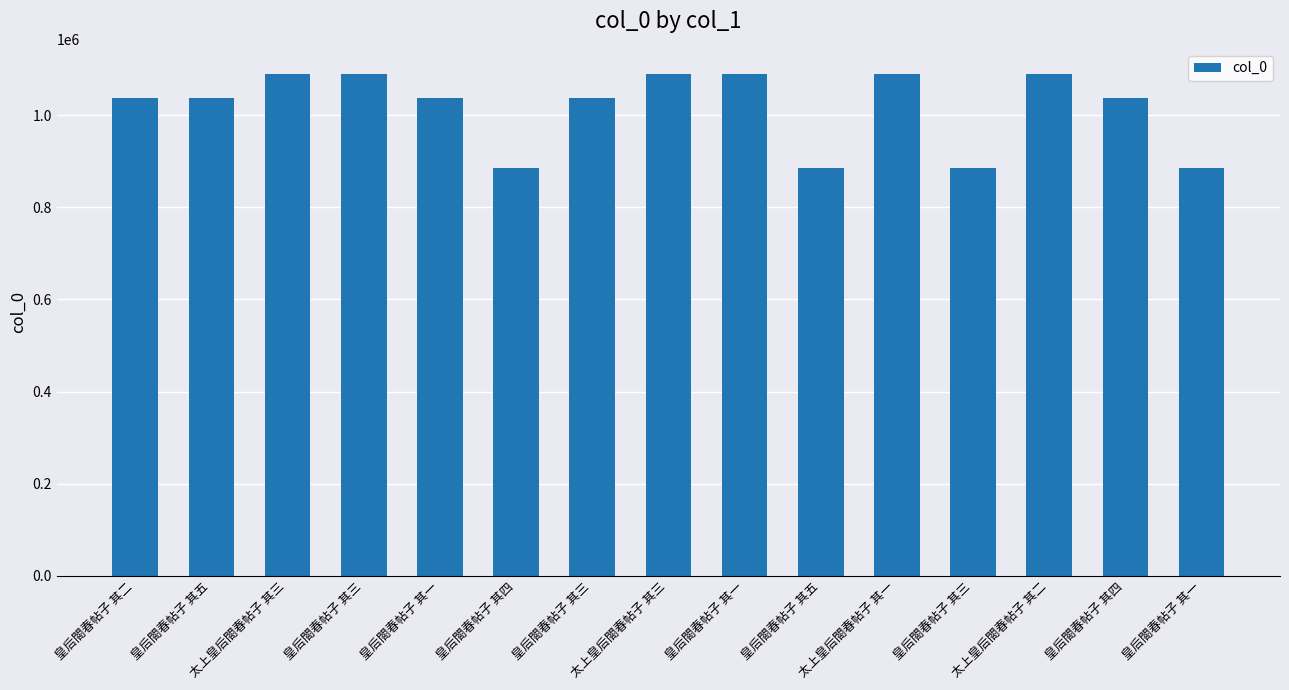

List the labels in order of value, smallest first.

皇后閤春帖子 其五, 皇后閤春帖子 其一, 皇后閤春帖子 其三, 皇后閤春帖子 其四, 皇后閤春帖子 其一, 皇后閤春帖子 其二, 皇后閤春帖子 其三, 皇后閤春帖子 其四, 皇后閤春帖子 其五, 太上皇后閤春帖子 其一, 太上皇后閤春帖子 其三, 太上皇后閤春帖子 其二, 太上皇后閤春帖子 其三, 皇后閤春帖子 其一, 皇后閤春帖子 其三